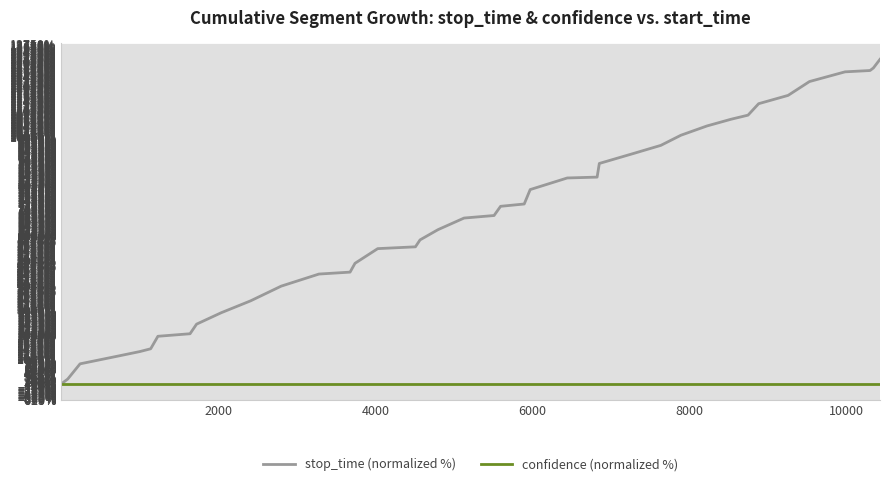

Rank the series by their maximum value, from lowest to highest.

confidence (normalized %), stop_time (normalized %)